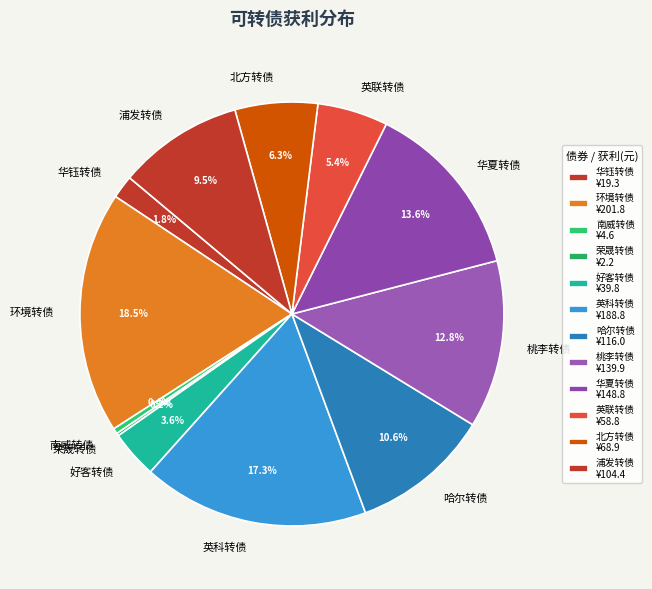

What is the ratio of the value at 哈尔转债 to the value at 好客转债?

2.9